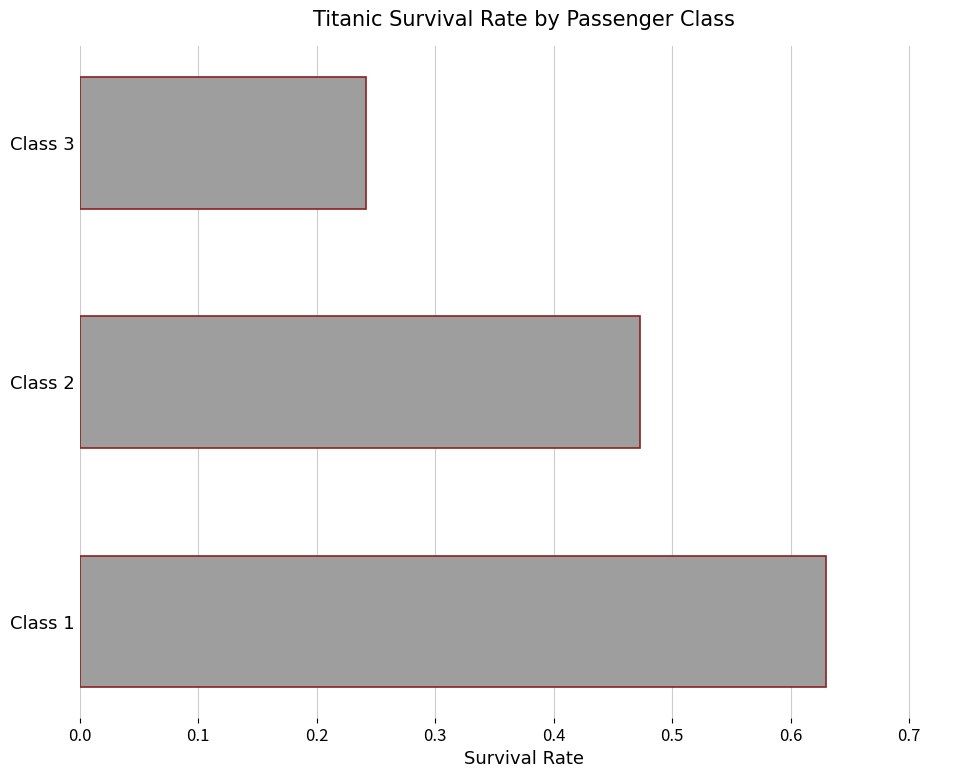

Count the values in the range 0 to 1.

3